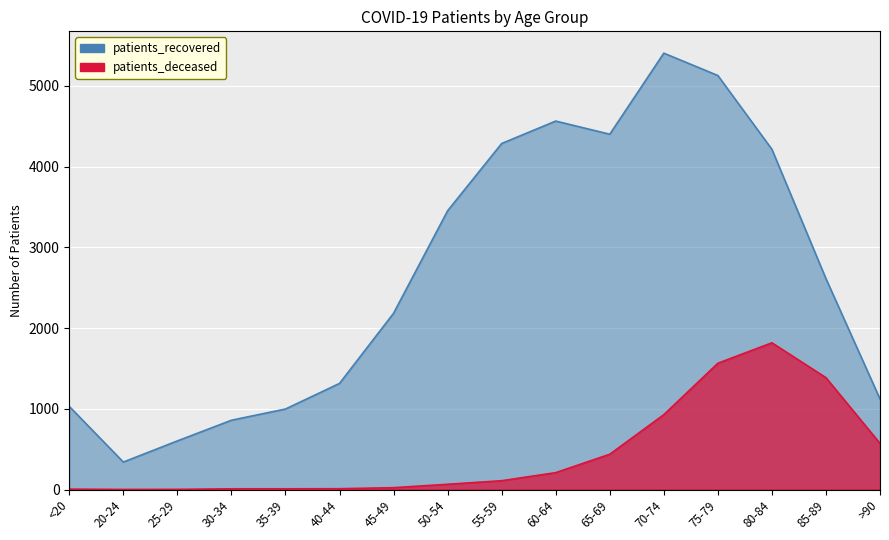

Reading left to right, transcribe all the data shown in this chart.

patients_deceased: <20=5	20-24=1	25-29=2	30-34=9	35-39=9	40-44=10	45-49=23	50-54=65	55-59=109	60-64=209	65-69=437	70-74=927	75-79=1564	80-84=1817	85-89=1385	>90=571
patients_recovered: <20=1029	20-24=340	25-29=602	30-34=858	35-39=997	40-44=1314	45-49=2183	50-54=3452	55-59=4285	60-64=4563	65-69=4400	70-74=5404	75-79=5127	80-84=4213	85-89=2611	>90=1121